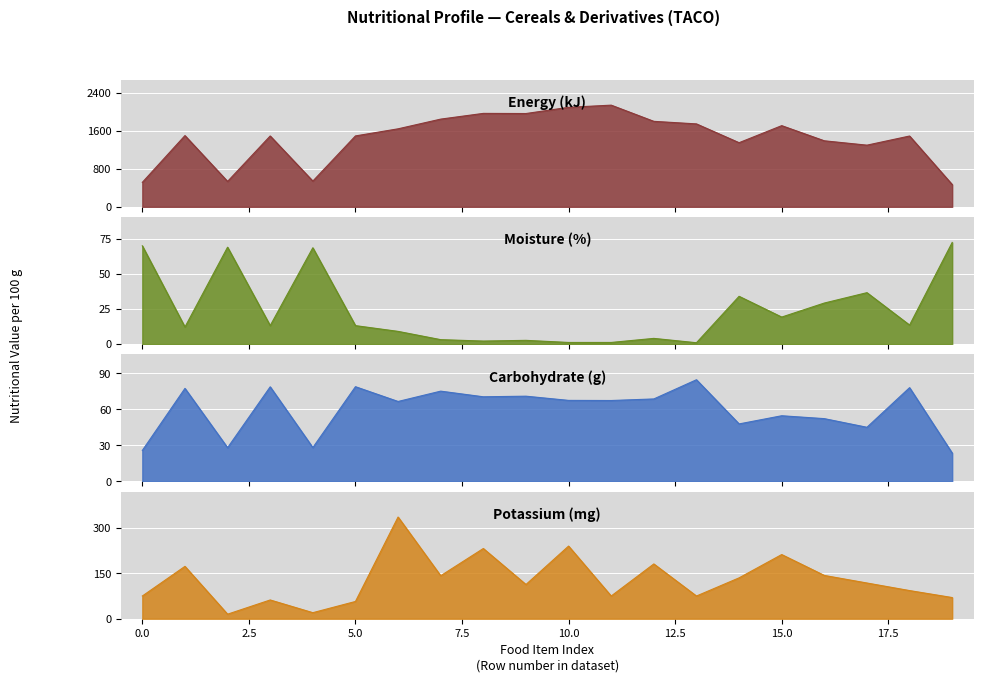

Which series has the largest range (max minus min)?

kj